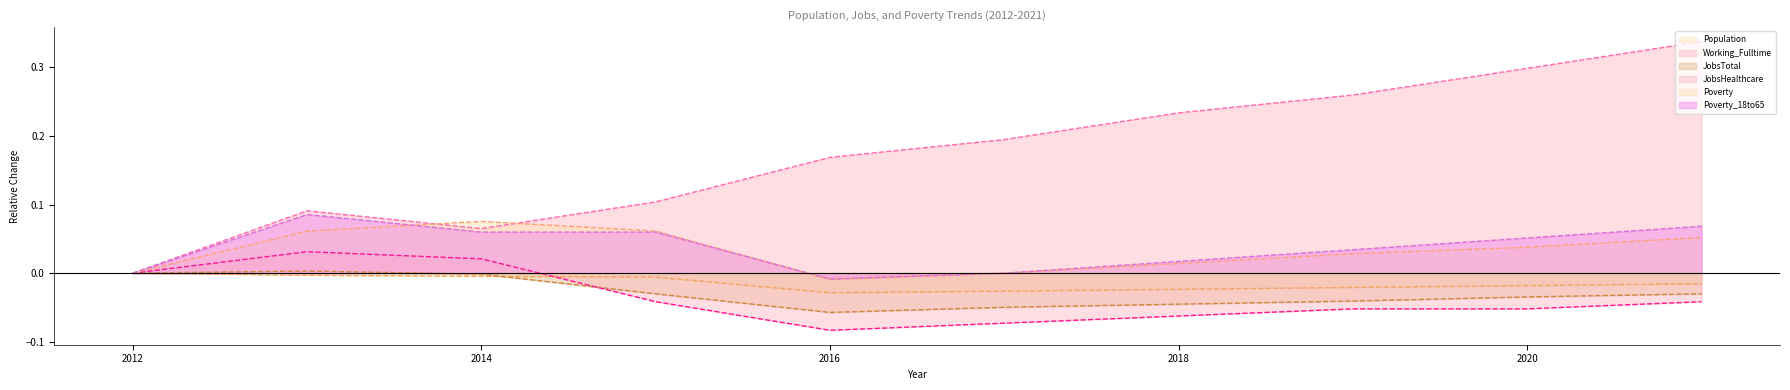

Reading right to left, list all the values displayed in this chart.

Population: 2021=-0.0	2020=-0.0	2019=-0.0	2018=-0.0	2017=-0.0	2016=-0.0	2015=-0.0	2014=-0.0	2013=-0.0	2012=0.0
Working_Fulltime: 2021=0.3	2020=0.3	2019=0.3	2018=0.2	2017=0.2	2016=0.2	2015=0.1	2014=0.1	2013=0.1	2012=0.0
JobsTotal: 2021=-0.0	2020=-0.0	2019=-0.0	2018=-0.0	2017=-0.0	2016=-0.1	2015=-0.0	2014=-0.0	2013=0.0	2012=0.0
JobsHealthcare: 2021=-0.0	2020=-0.1	2019=-0.1	2018=-0.1	2017=-0.1	2016=-0.1	2015=-0.0	2014=0.0	2013=0.0	2012=0.0
Poverty: 2021=0.1	2020=0.0	2019=0.0	2018=0.0	2017=0.0	2016=-0.0	2015=0.1	2014=0.1	2013=0.1	2012=0.0
Poverty_18to65: 2021=0.1	2020=0.1	2019=0.0	2018=0.0	2017=0.0	2016=-0.0	2015=0.1	2014=0.1	2013=0.1	2012=0.0